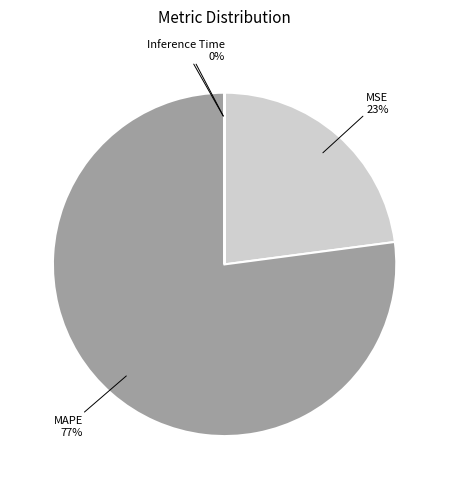

Does MSE account for over 50% of the chart?

No